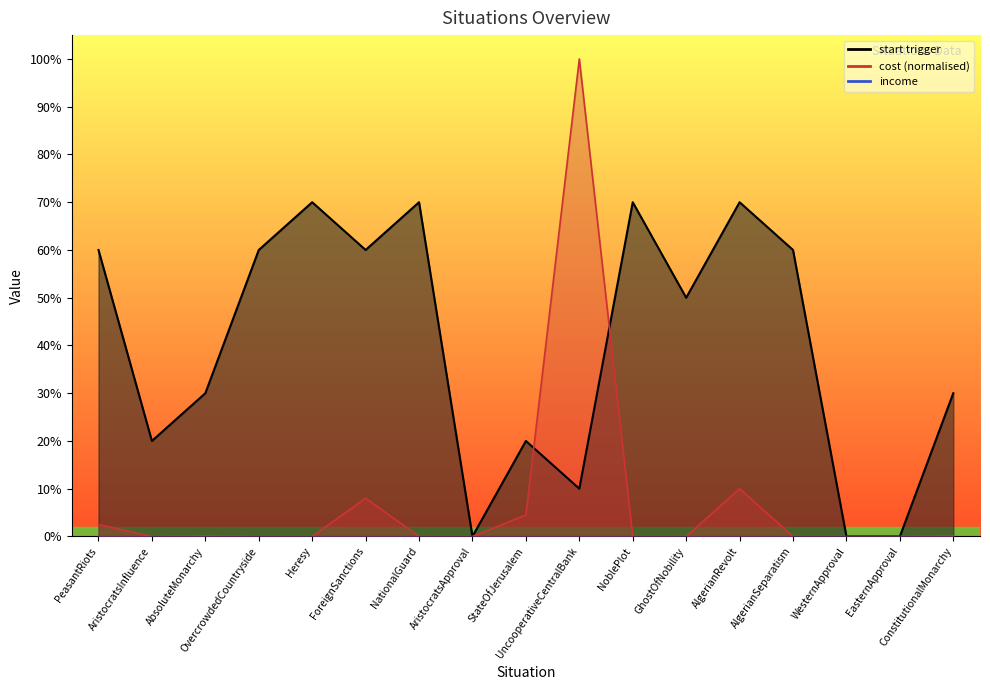

Is the value of start trigger at EasternApproval greater than the value of cost at AlgerianRevolt?

No